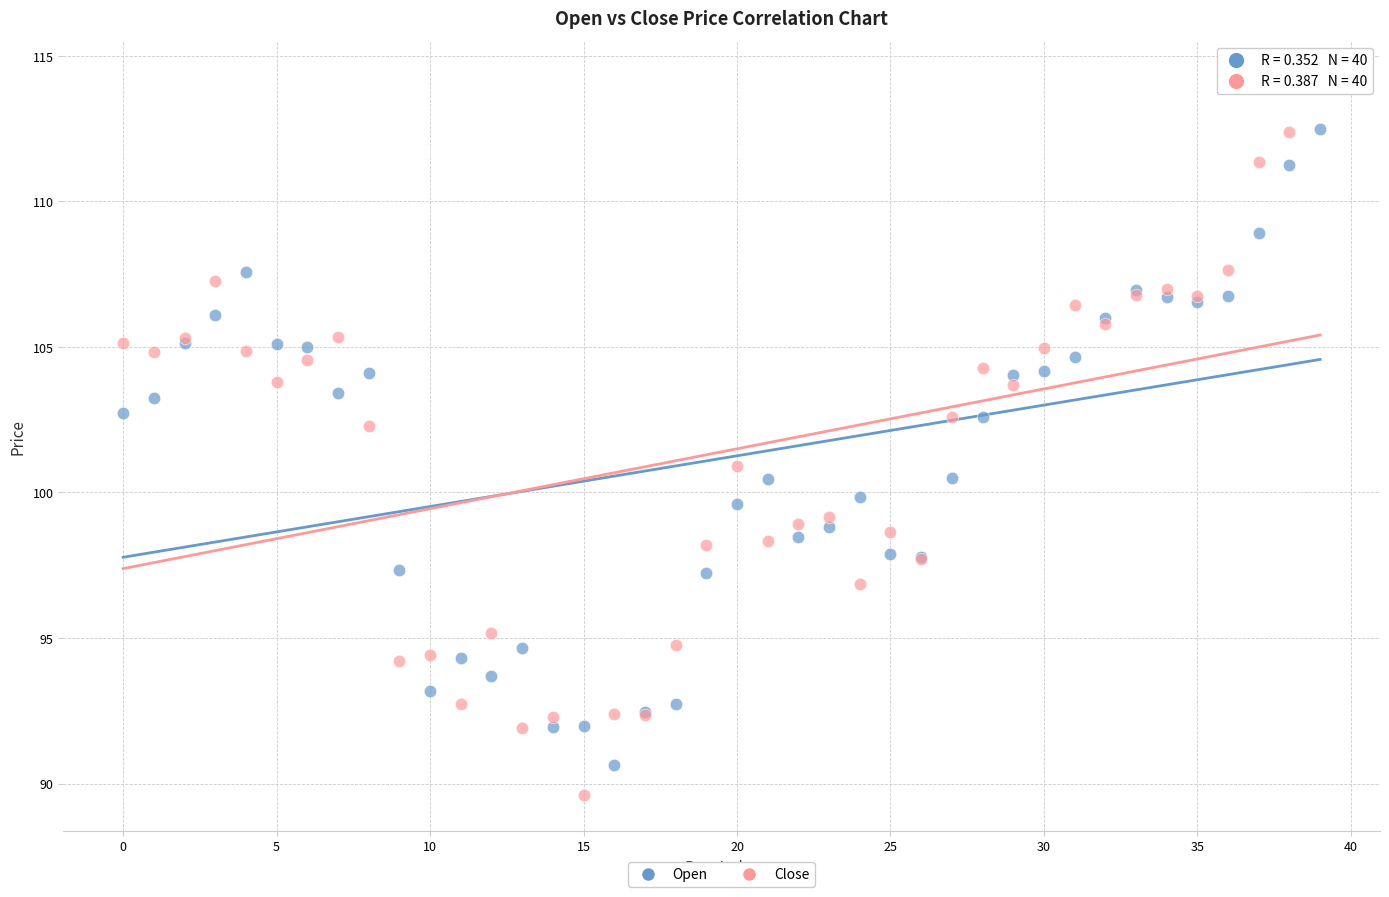

What are all the series names shown in the legend?

Open, Close